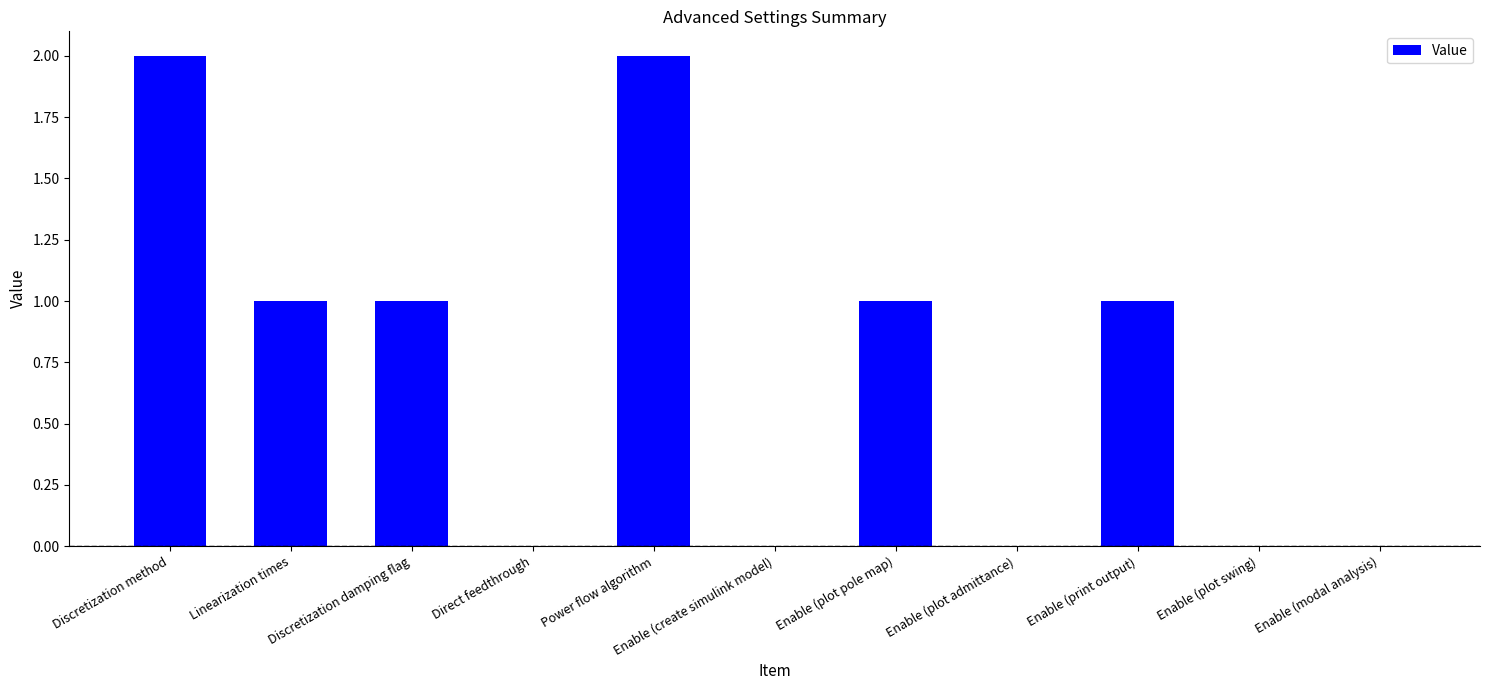

Which has a higher value, Enable (plot pole map) or Power flow algorithm?

Power flow algorithm